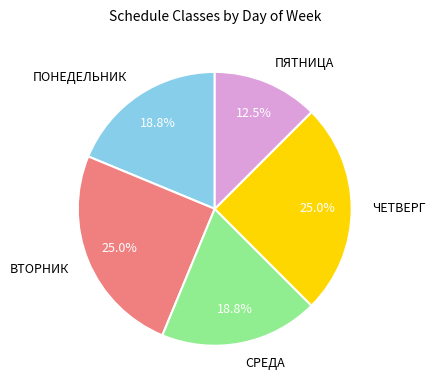

How many slices are in this pie chart?

5